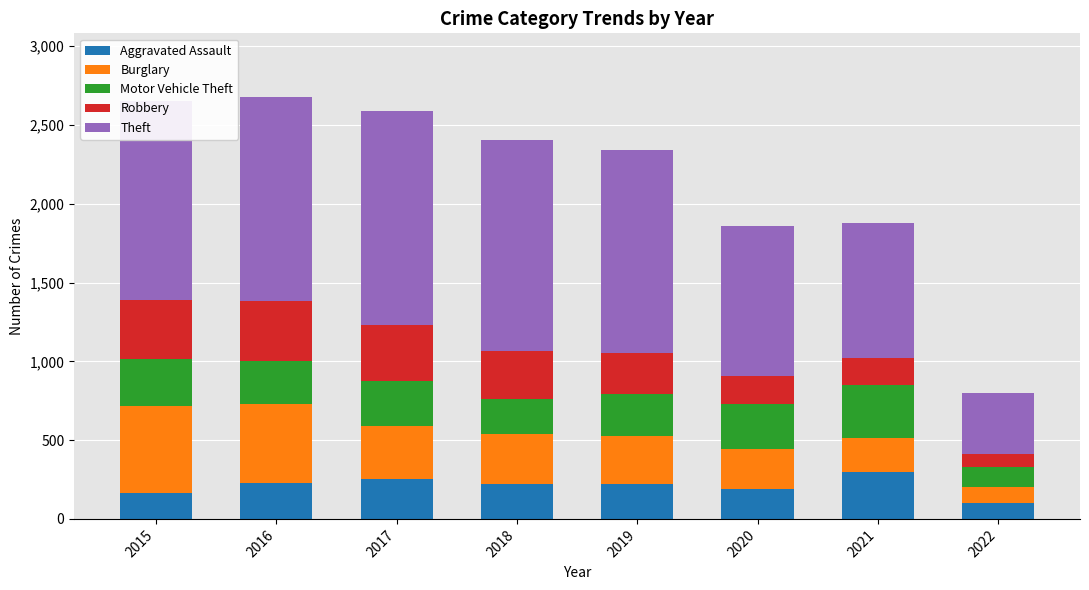

At which label does Aggravated Assault reach its minimum?

2022